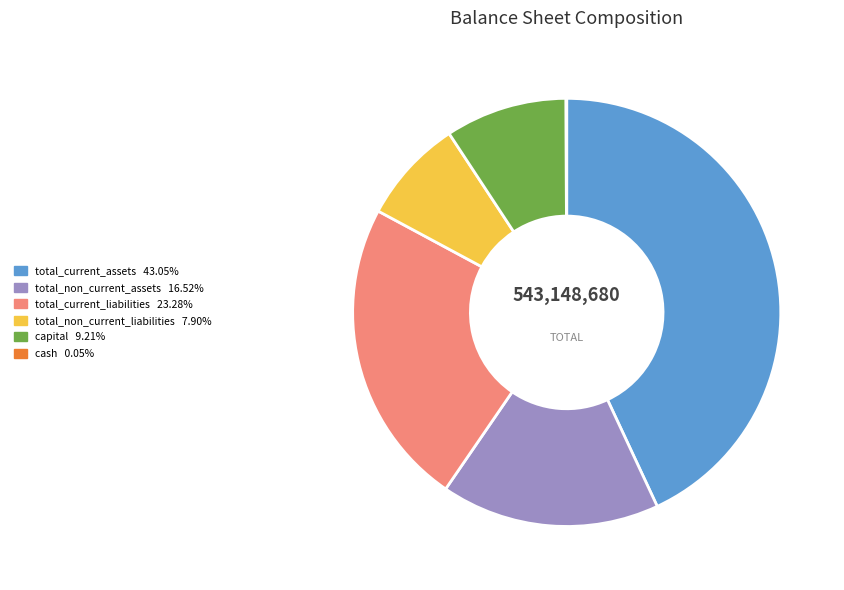

Which slice is the largest?

total_current_assets